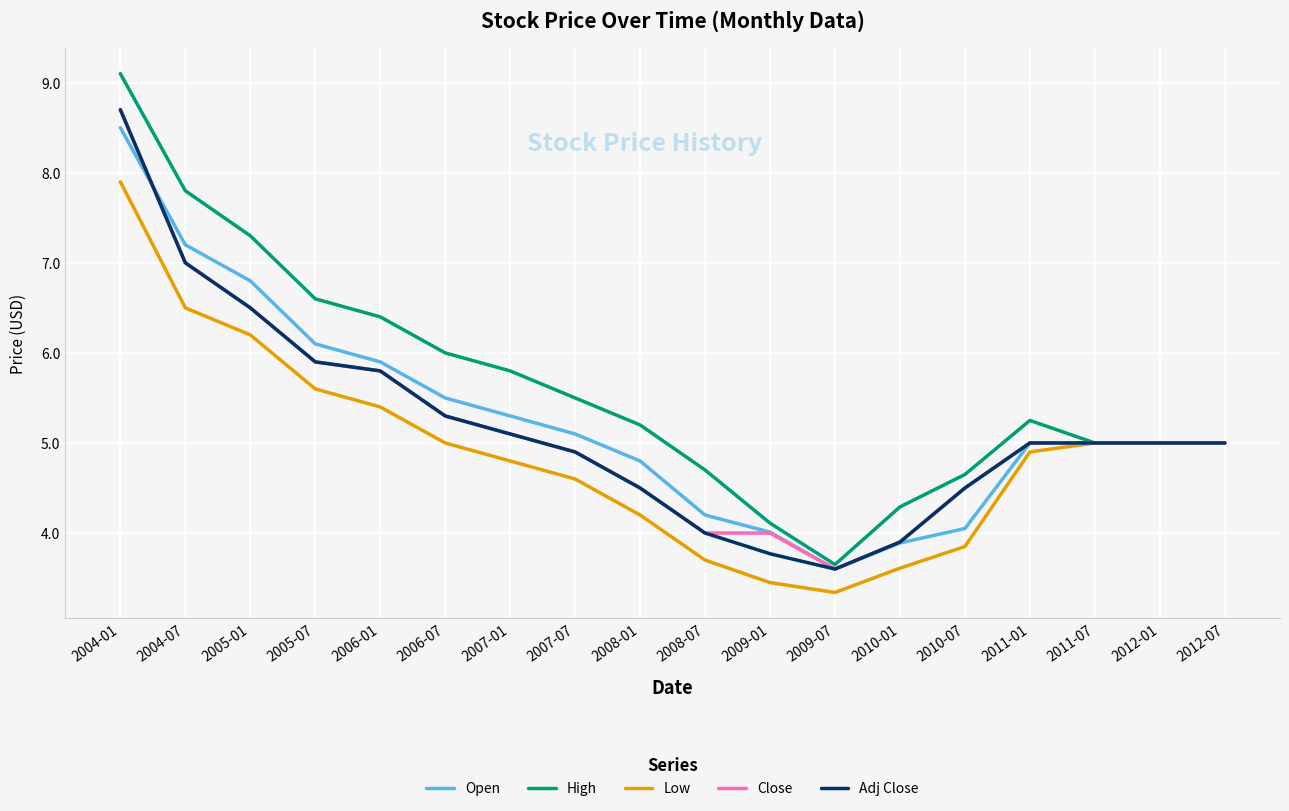

True or false: Open has a value of 5.0 at 2011-01.

True